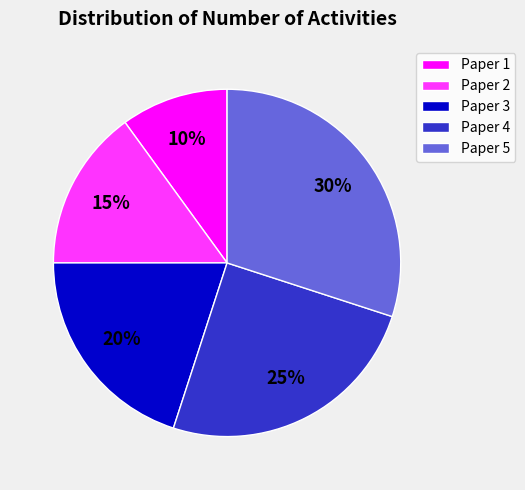

Is it true that Paper 4 is 18% of the pie?

False